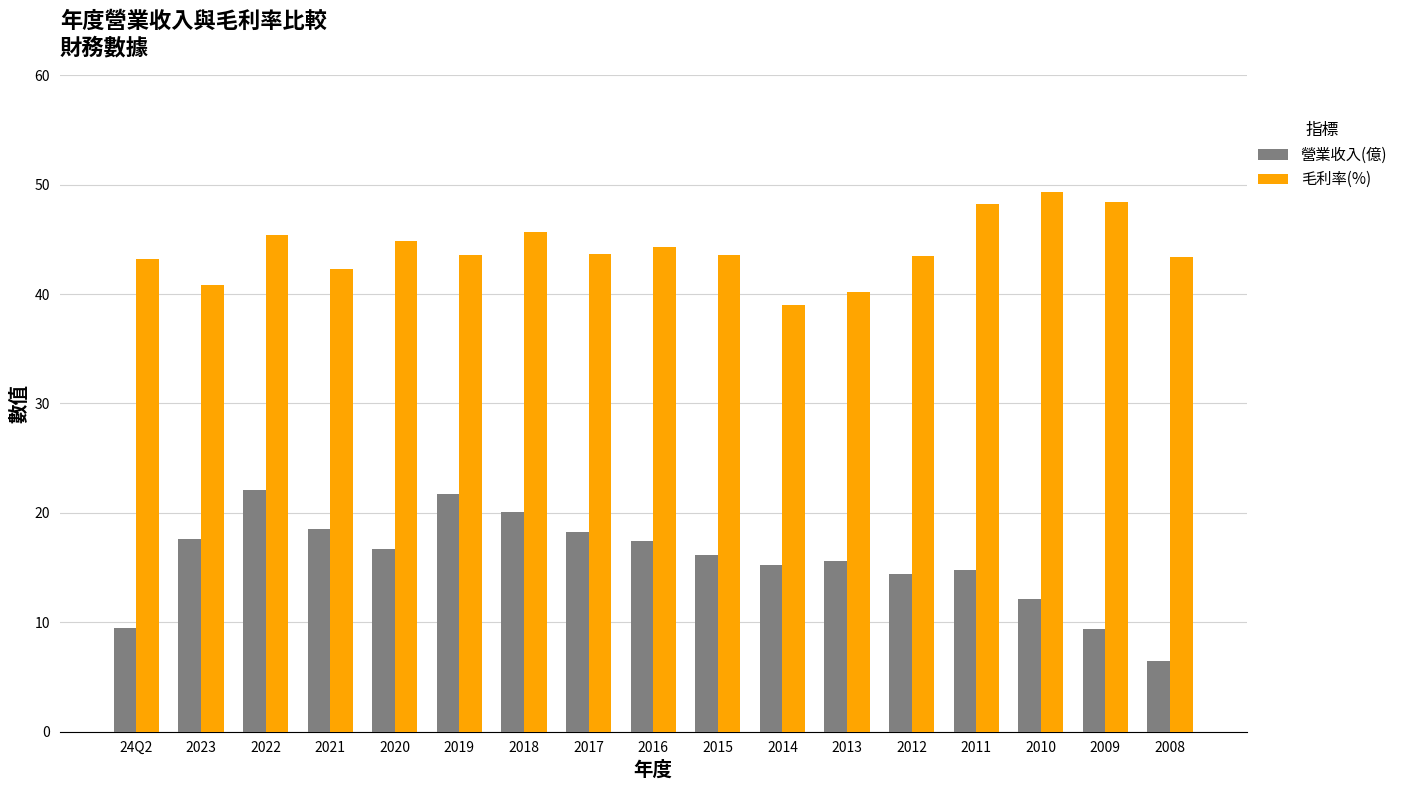

What position from the right is 2023?

16